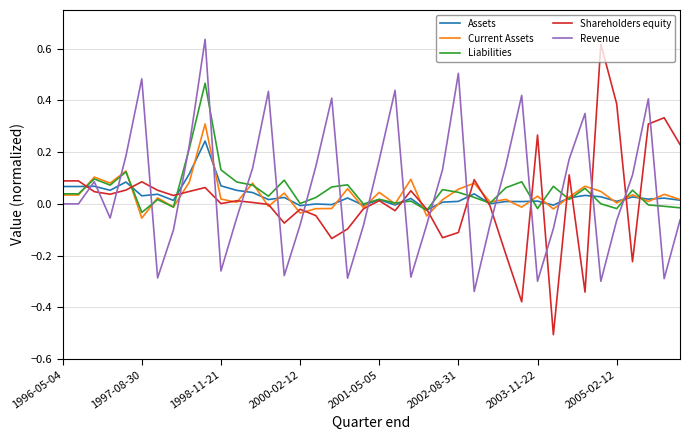

How many times do Shareholders equity and Revenue cross each other?

20